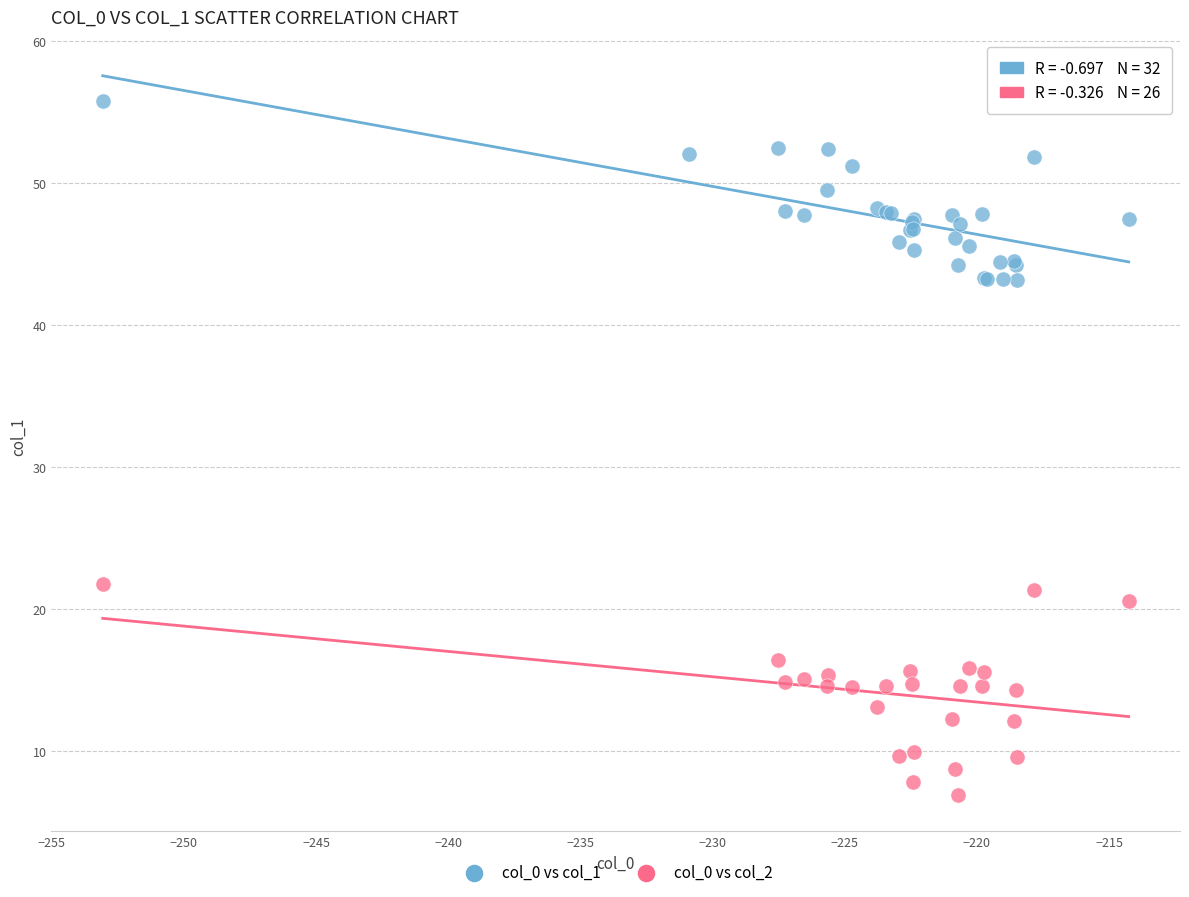

Which series reaches the maximum Y coordinate?

col_0 vs col_1